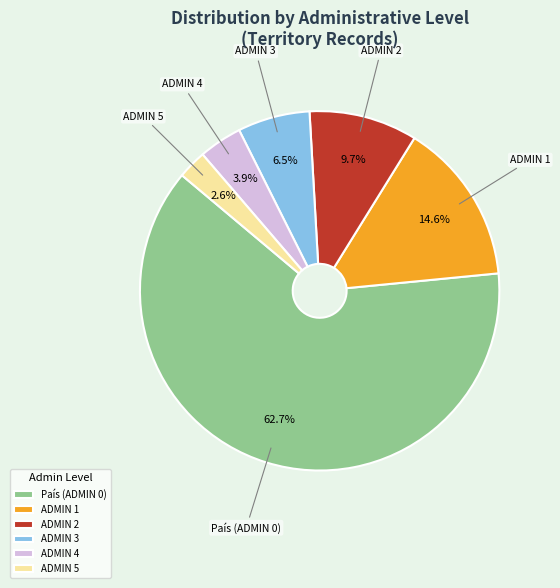

Rank the categories by value from lowest to highest.

ADMIN 5, ADMIN 4, ADMIN 3, ADMIN 2, ADMIN 1, País